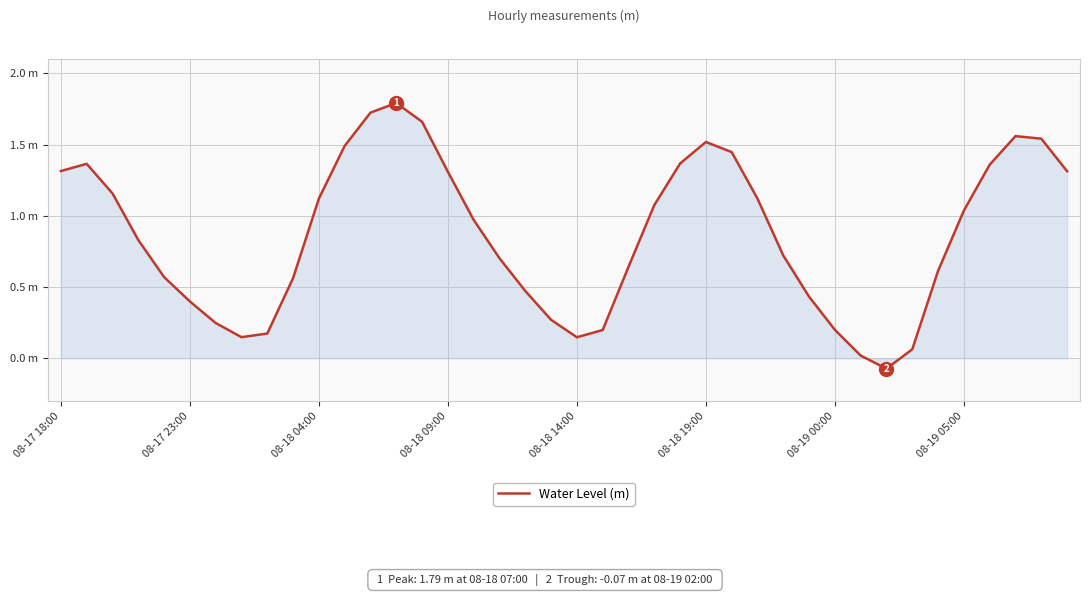

What is the label of the 1st point from the left?

08-17 18:00